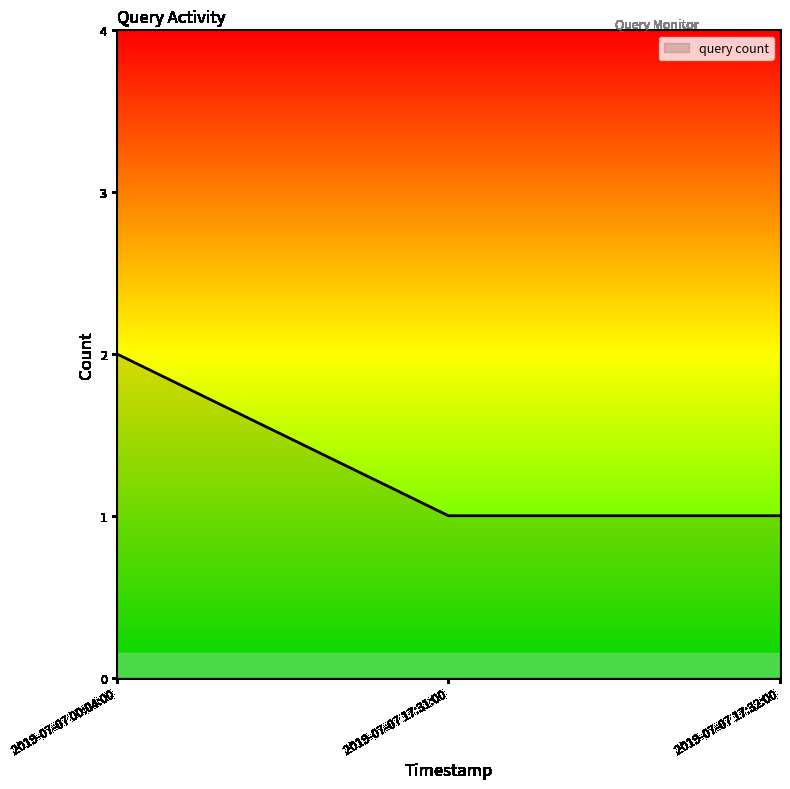

What is the sum of the values at 2019-07-07 00:04:00 and 2019-07-07 17:31:00?

3